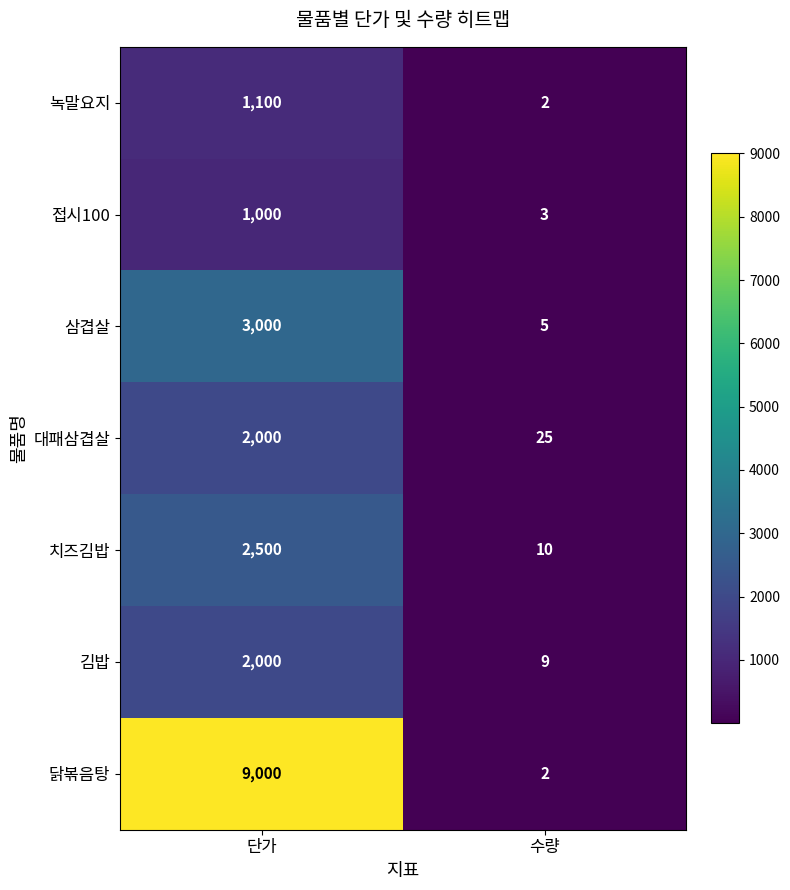

The 녹말요지 series shows 1100 at 단가. True or false?

True